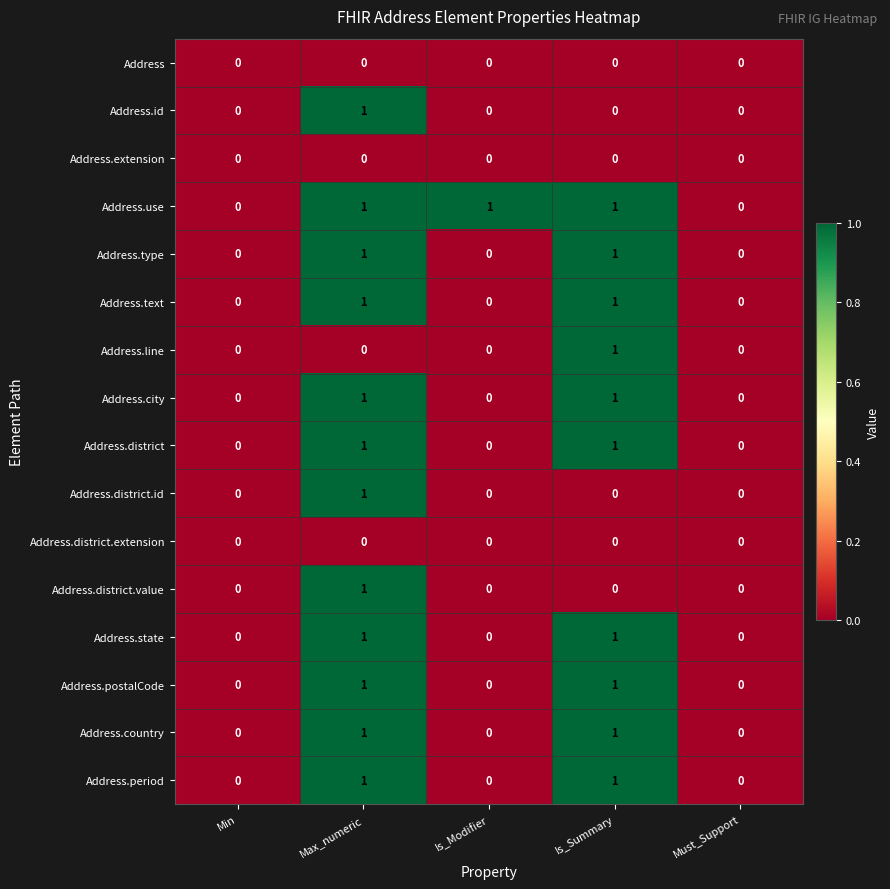

The Address.country series shows 1 at Is_Summary. True or false?

True